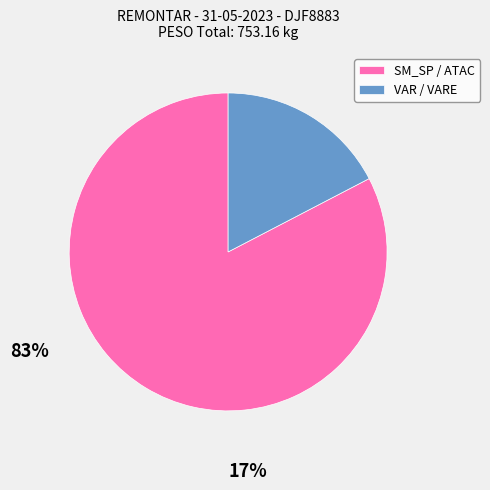

How many slices are in this pie chart?

2